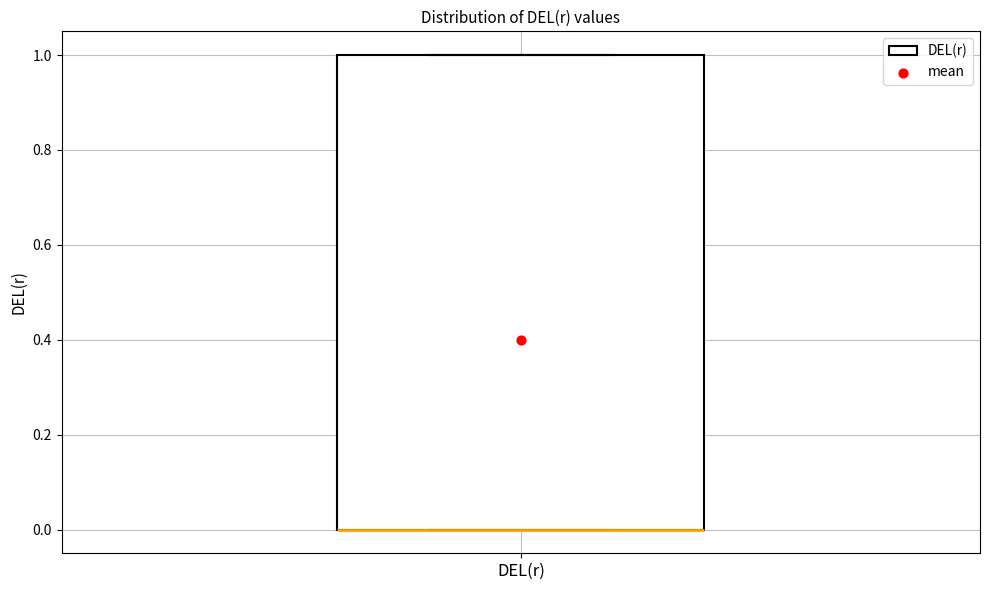

Where is the upper edge of the box for DEL(r) on the y-axis? The values are not printed on the chart, so give them approximately, as read against the axis.

1